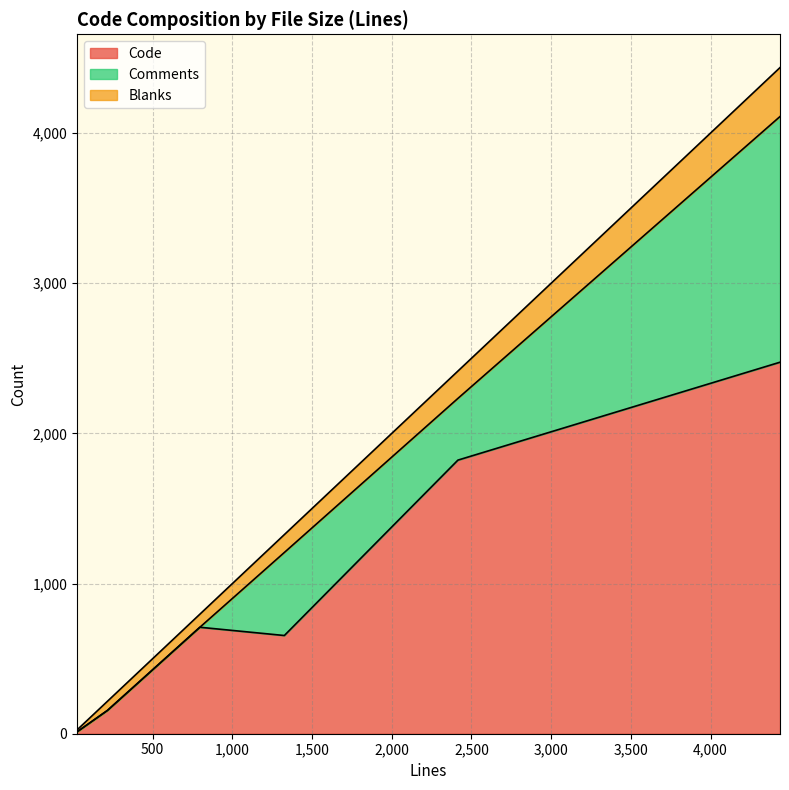

Between 216 and 2415, which series saw the biggest shift?

Code